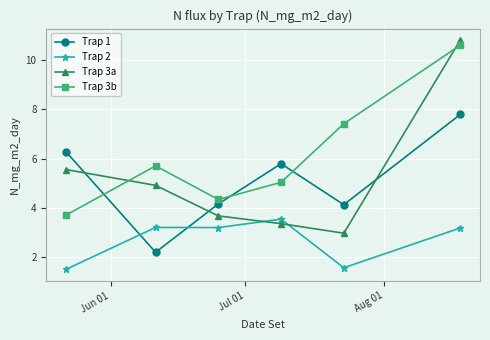

Which series has the widest spread of values?

Trap 3a